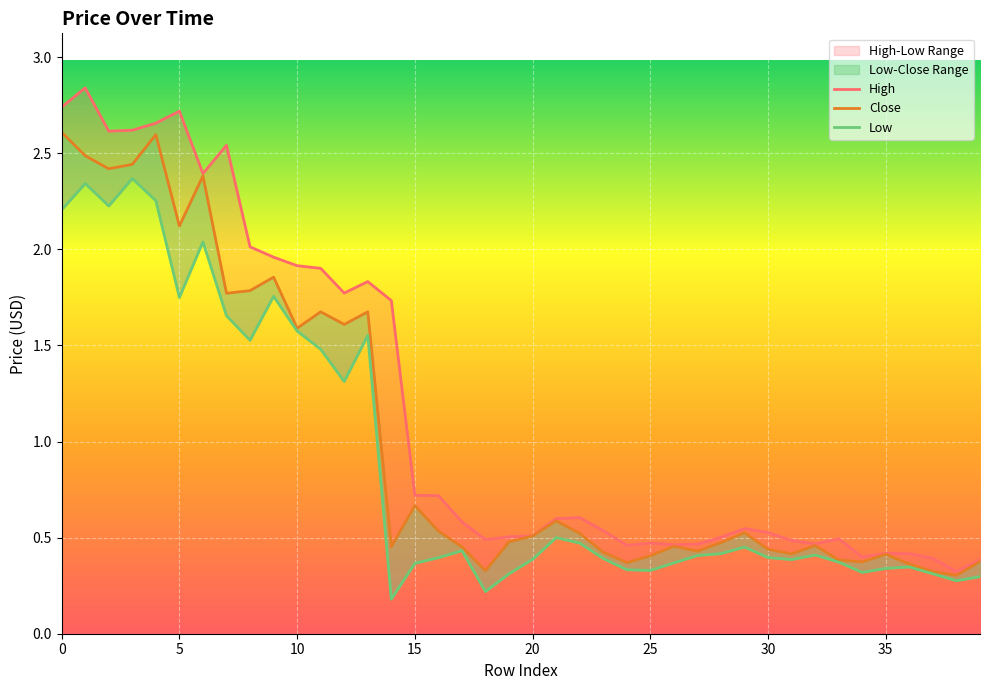

True or false: Low and High cross at least once.

False